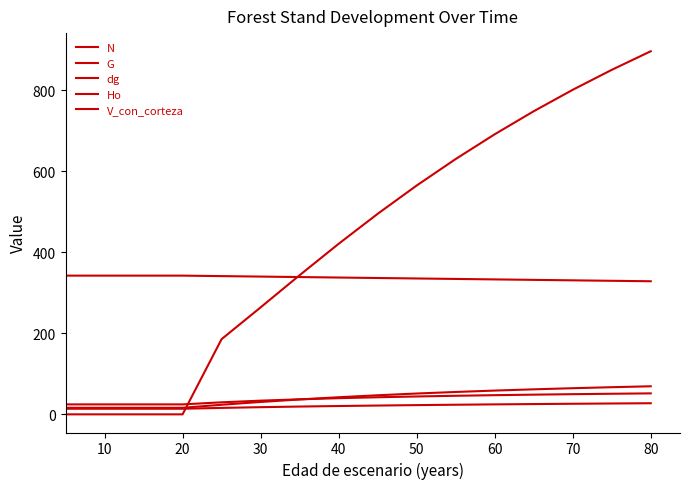

What is the maximum value for G?

69.3